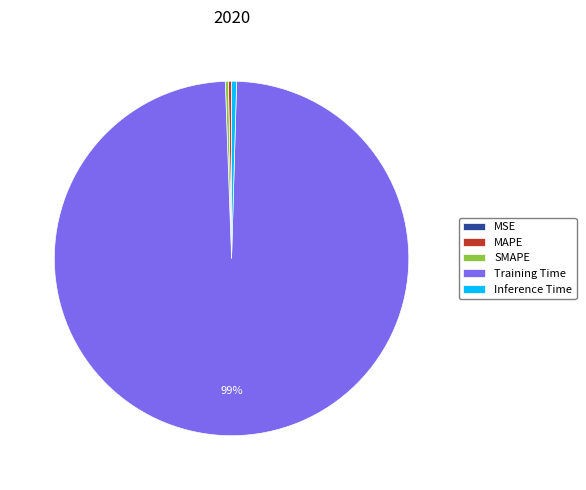

True or false: Training Time accounts for 89% of the total.

False